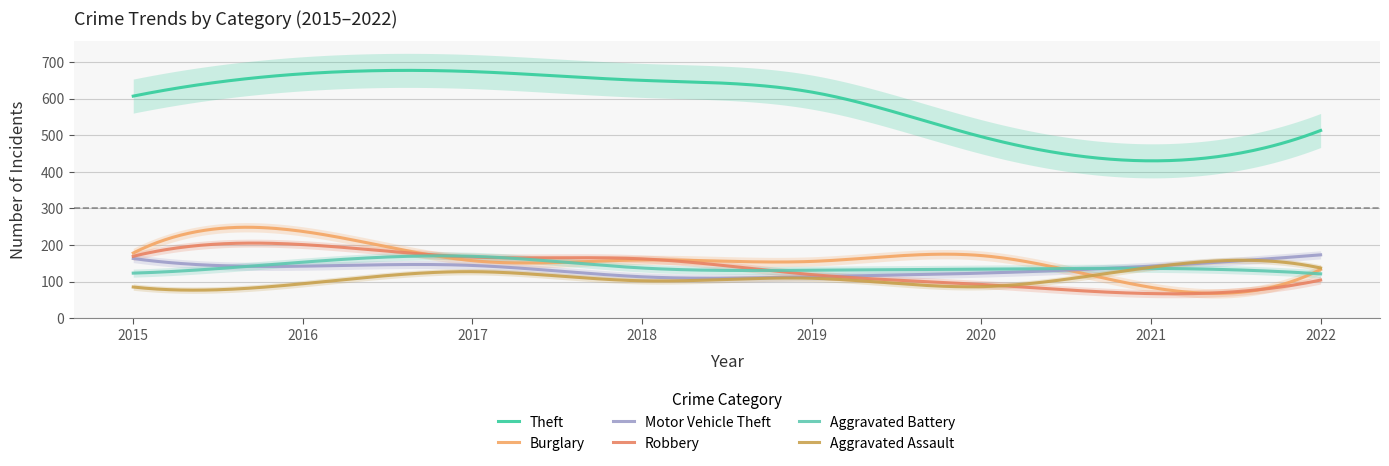

What is the difference between the second highest and second lowest values in the Aggravated Assault series?

81.7